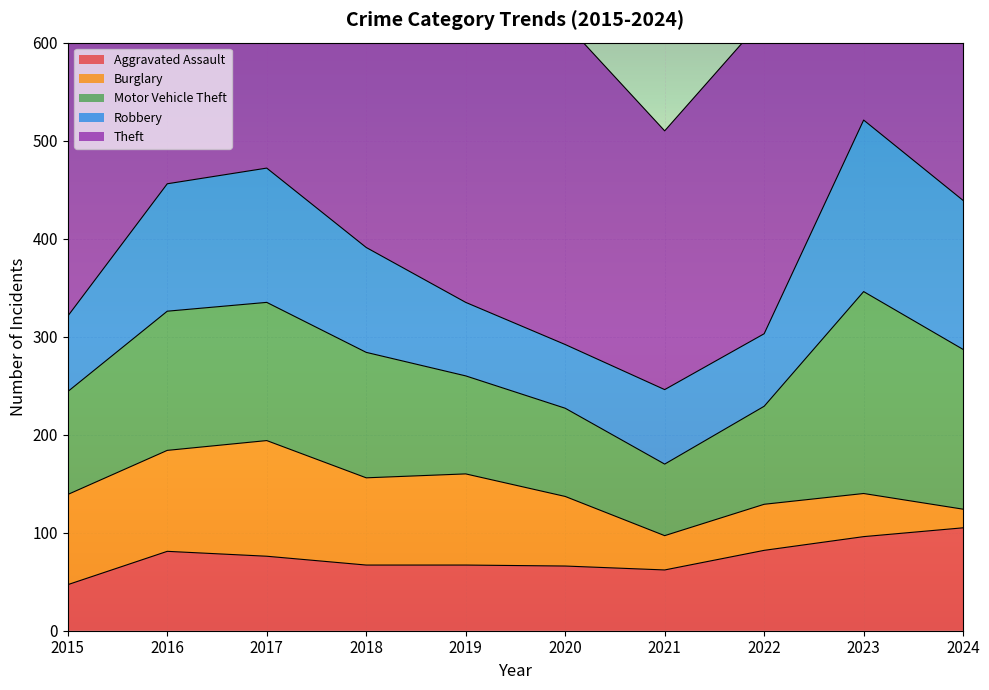

At 2019, list the series in order from largest to smallest.

Theft, Motor Vehicle Theft, Burglary, Robbery, Aggravated Assault